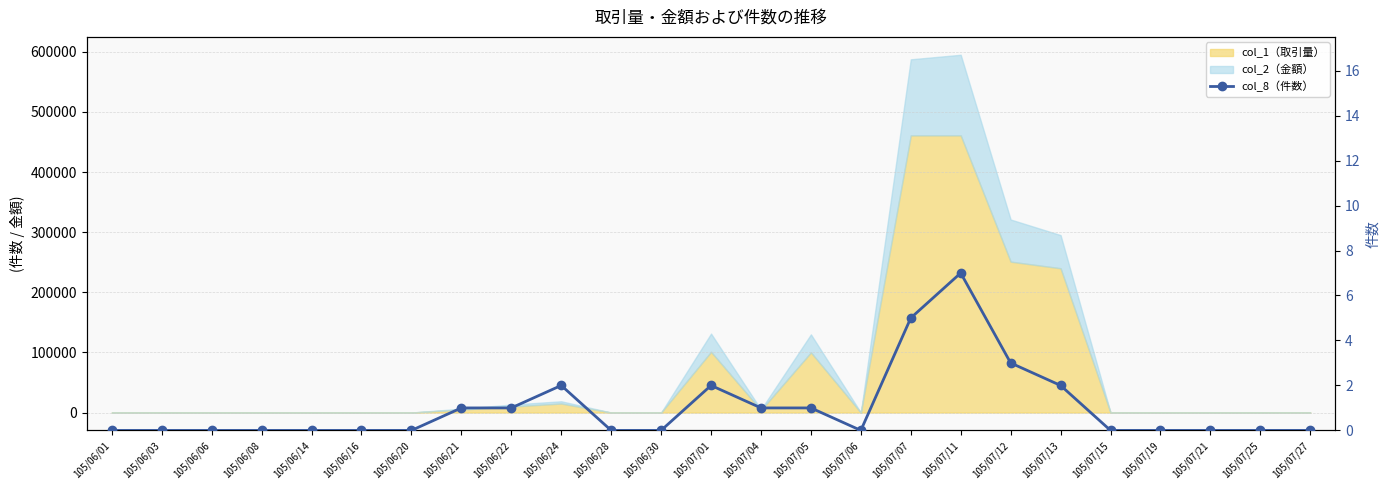

Is it true that the value at 105/07/05 is 1?

True